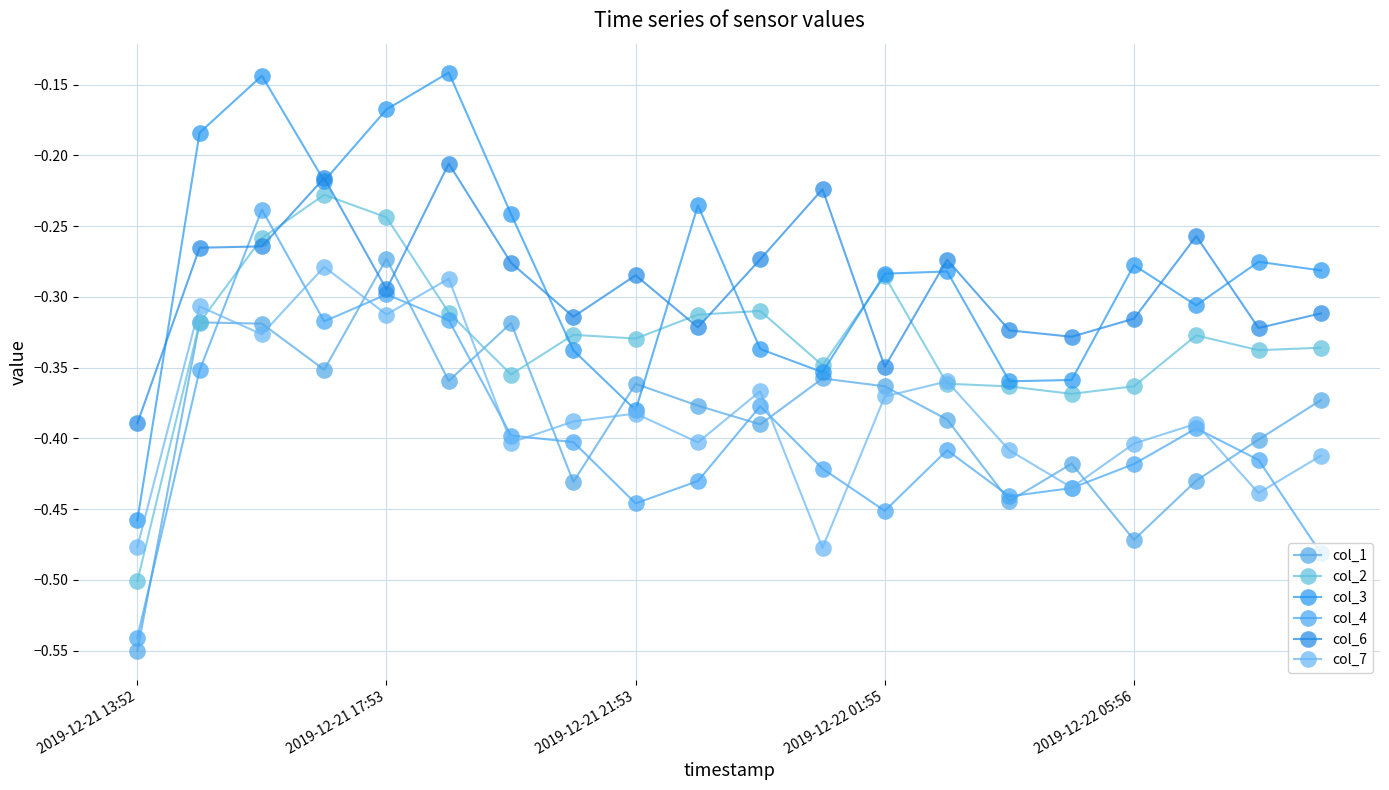

Is this an area chart (filled region under the line)?

No